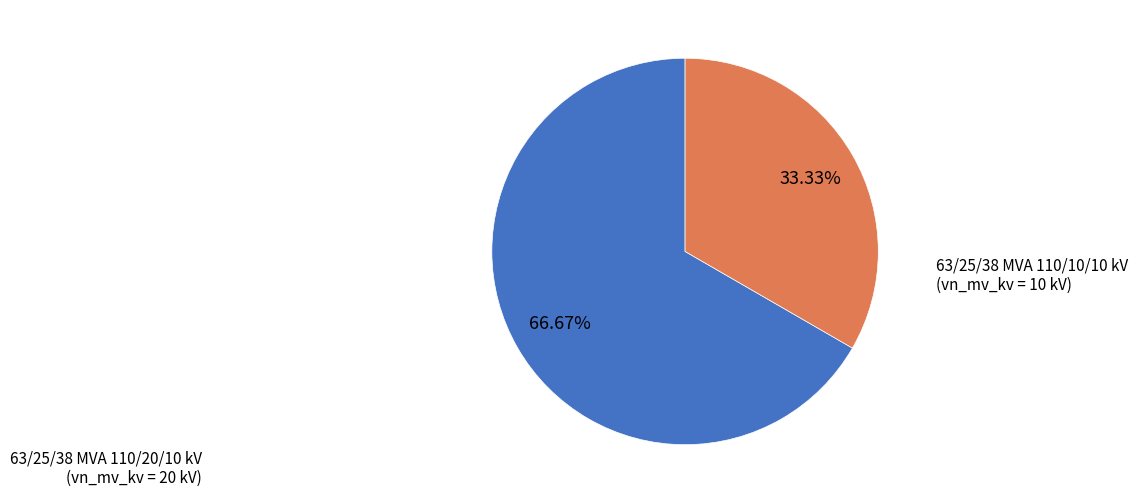

Does 63/25/38 MVA 110/20/10 kV account for over 50% of the chart?

Yes